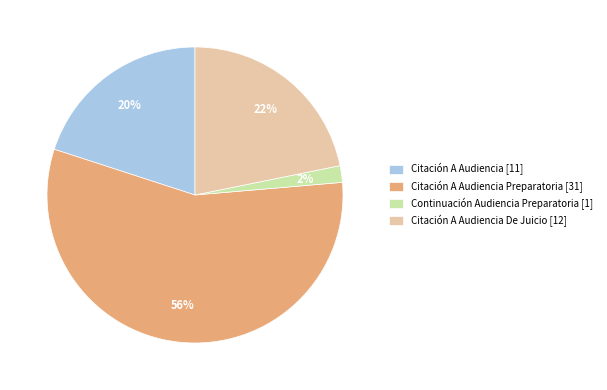

Approximately how many times larger is the value at Citación A Audiencia De Juicio [12] compared to Citación A Audiencia Preparatoria [31]?

0.4